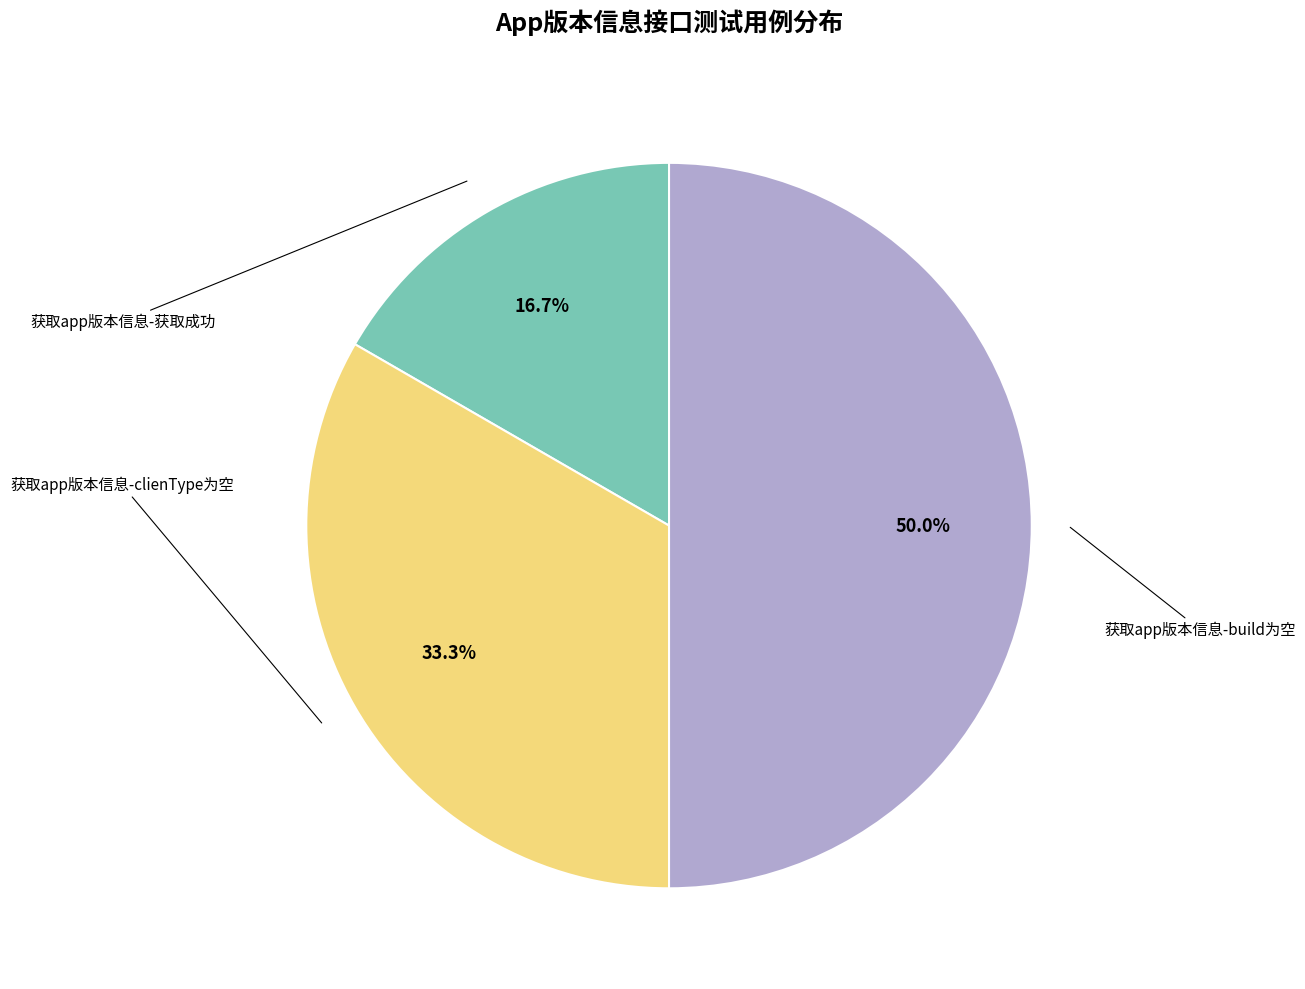

Is there any slice that represents more than half of the pie?

No